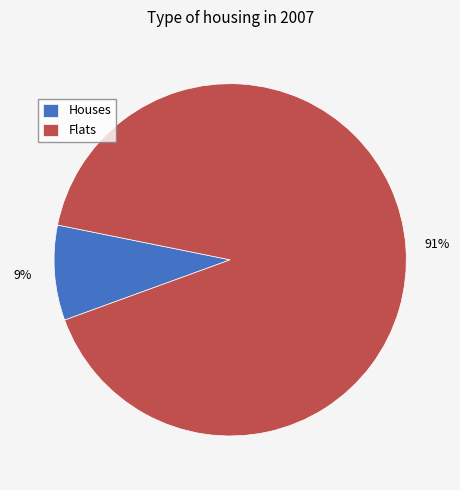

Which has a higher value, Flats or Houses?

Flats